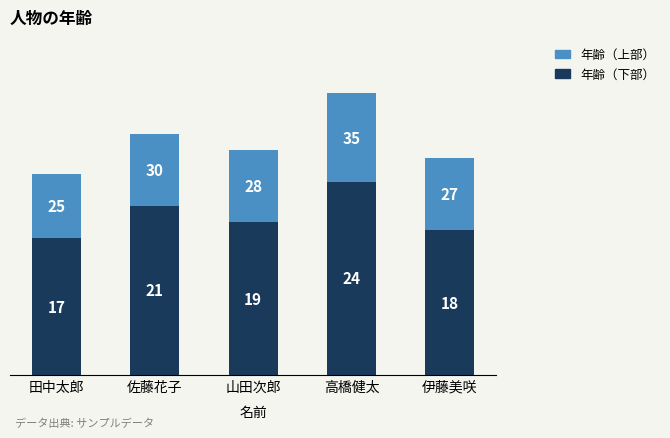

List the labels in order of 年齢（下部） value, largest first.

高橋健太, 佐藤花子, 山田次郎, 伊藤美咲, 田中太郎